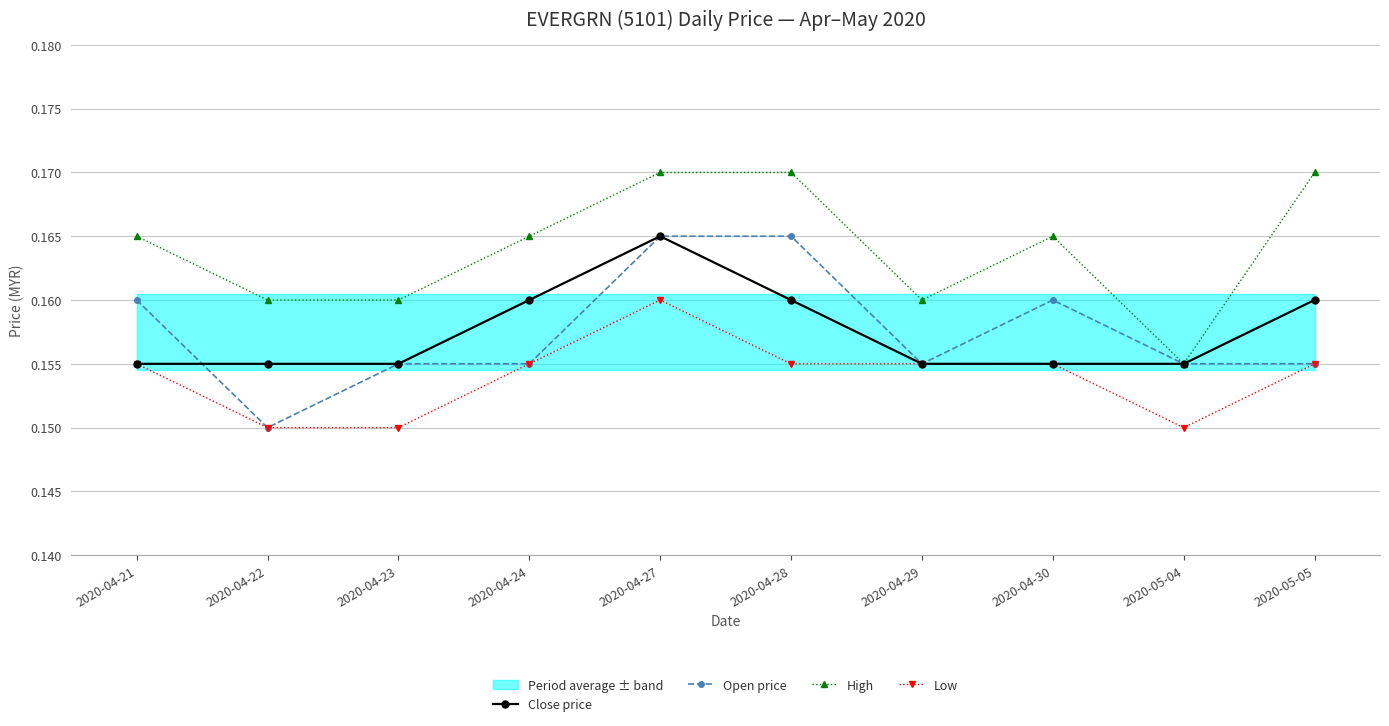

Which series has the widest spread of values?

Open price